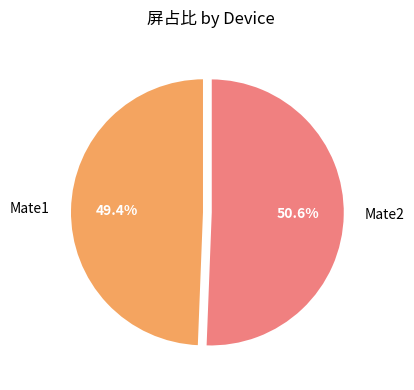

How many slices are in this pie chart?

2